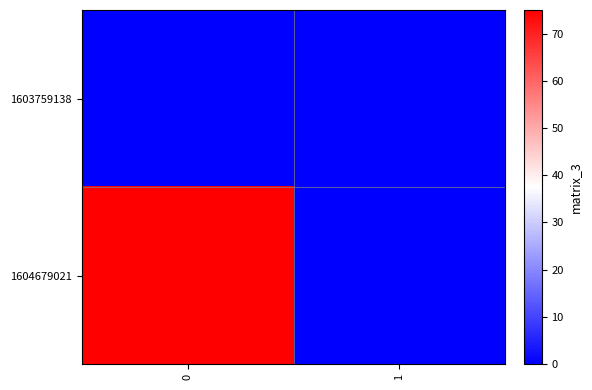

What is the maximum value shown in the chart?

75